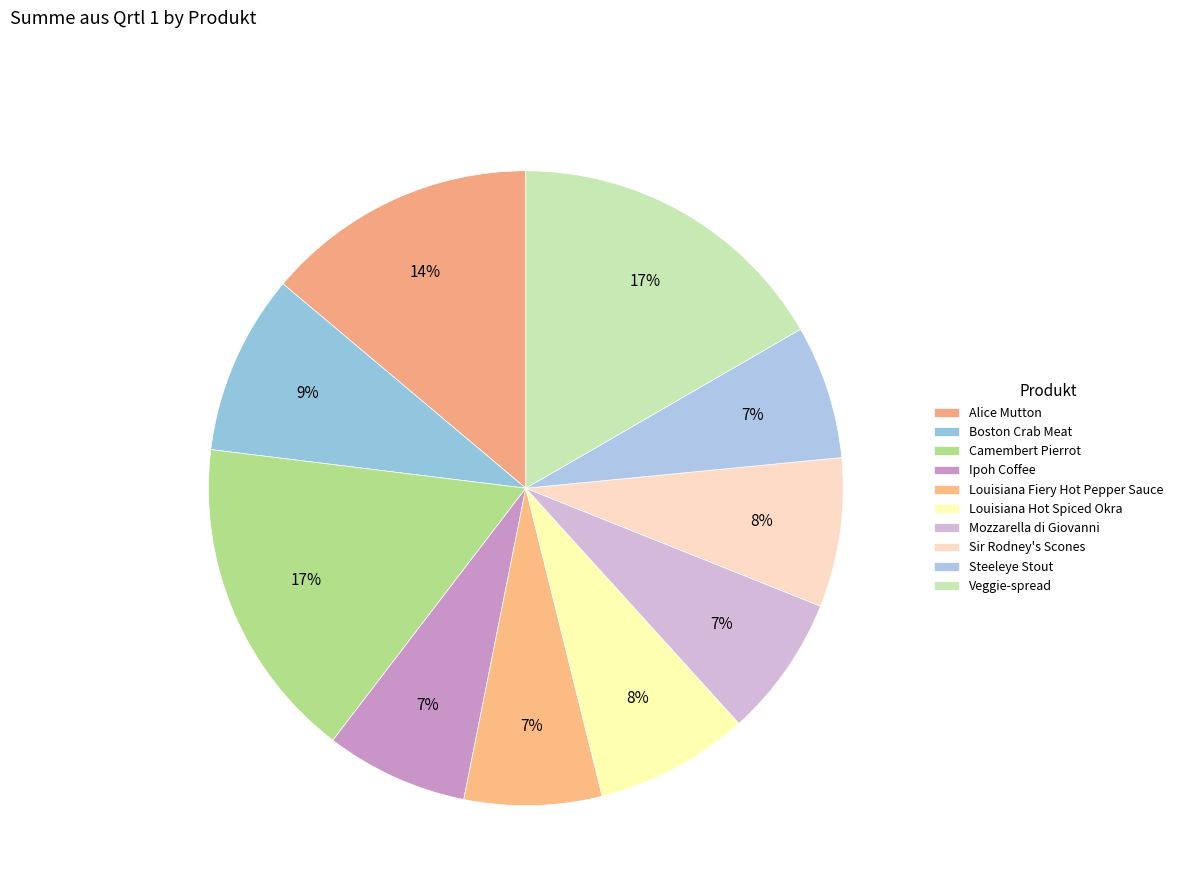

Count the number of slices in the pie.

10